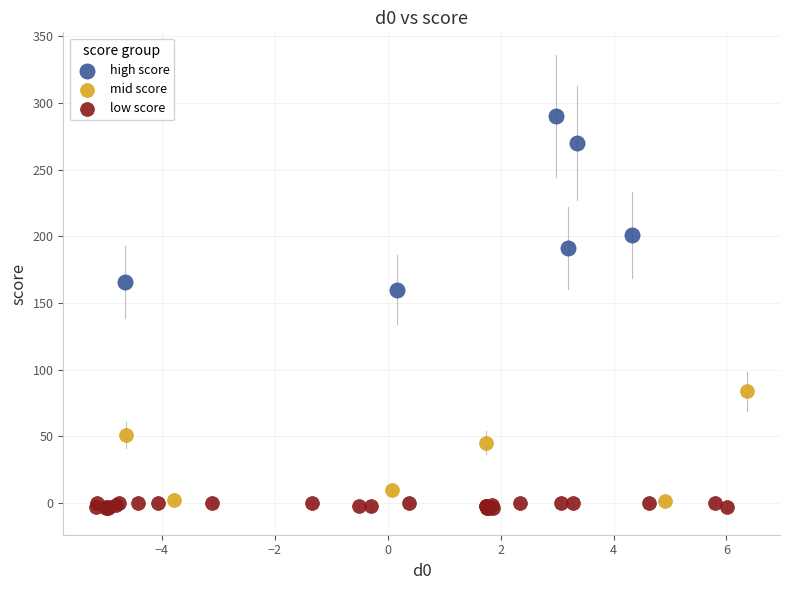

What are all the series names shown in the legend?

high score, mid score, low score